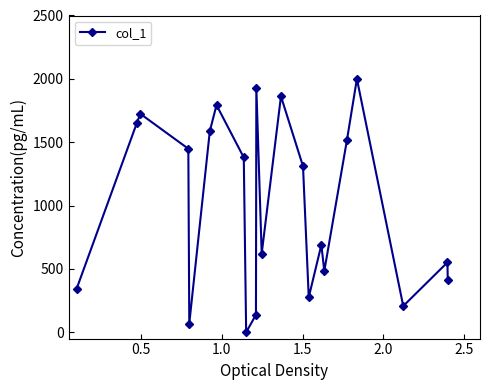

How many points are higher than both their immediate neighbors (excluding endpoints)?

7